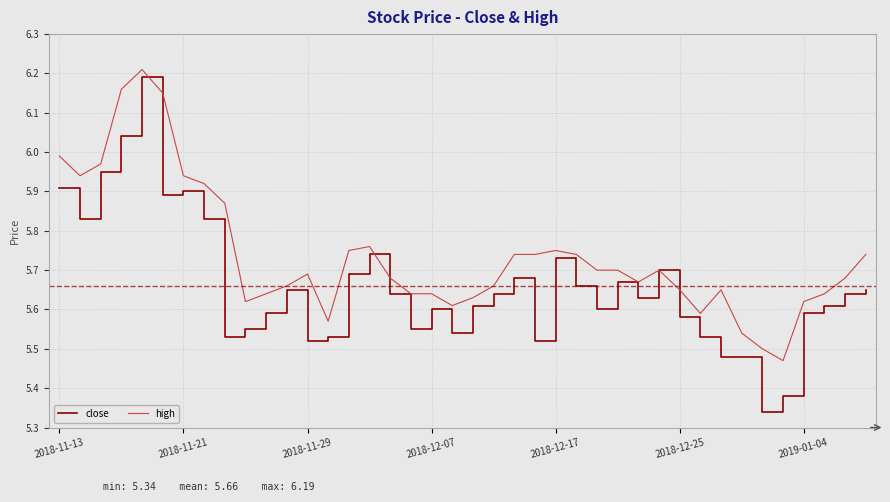

How many categories are shown in the chart?

40